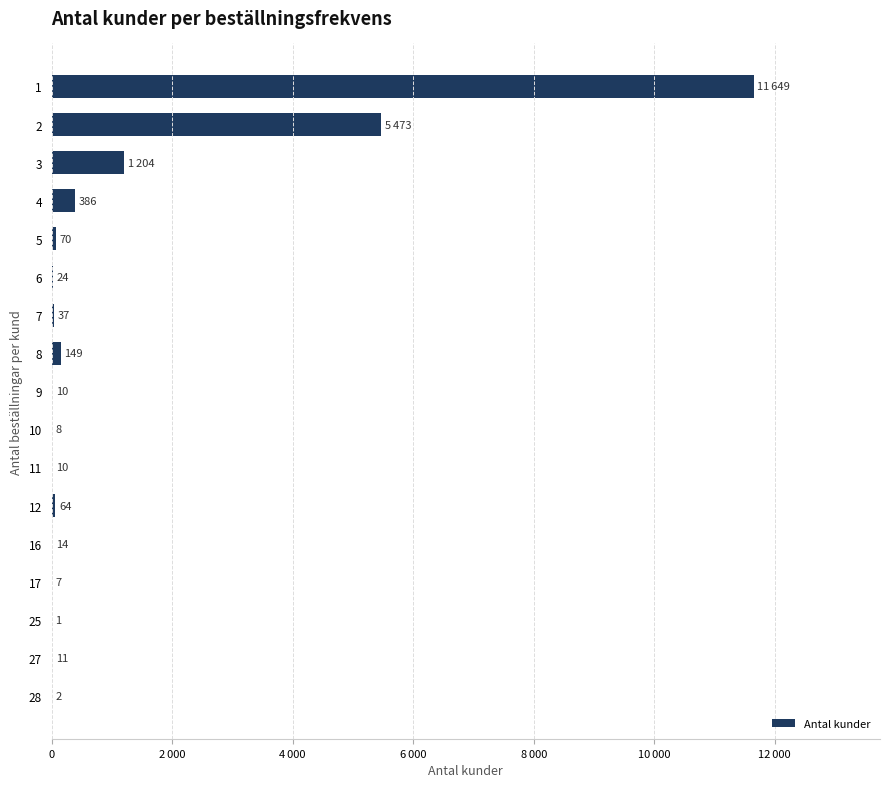

How many values exceed 24?

8